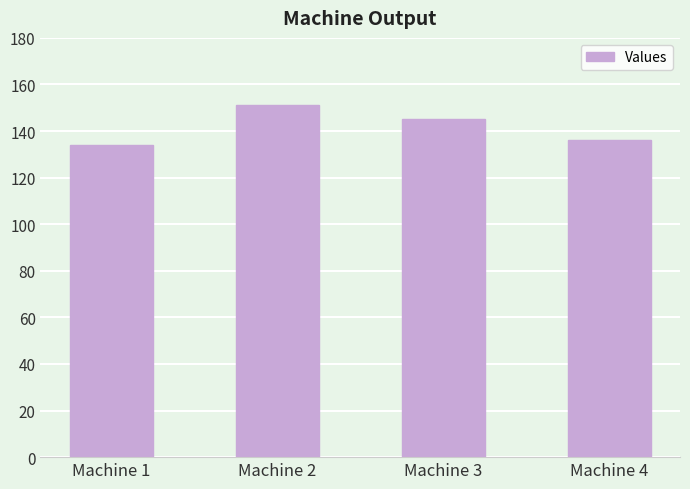

What is the value of the 2nd bar from the left?

151